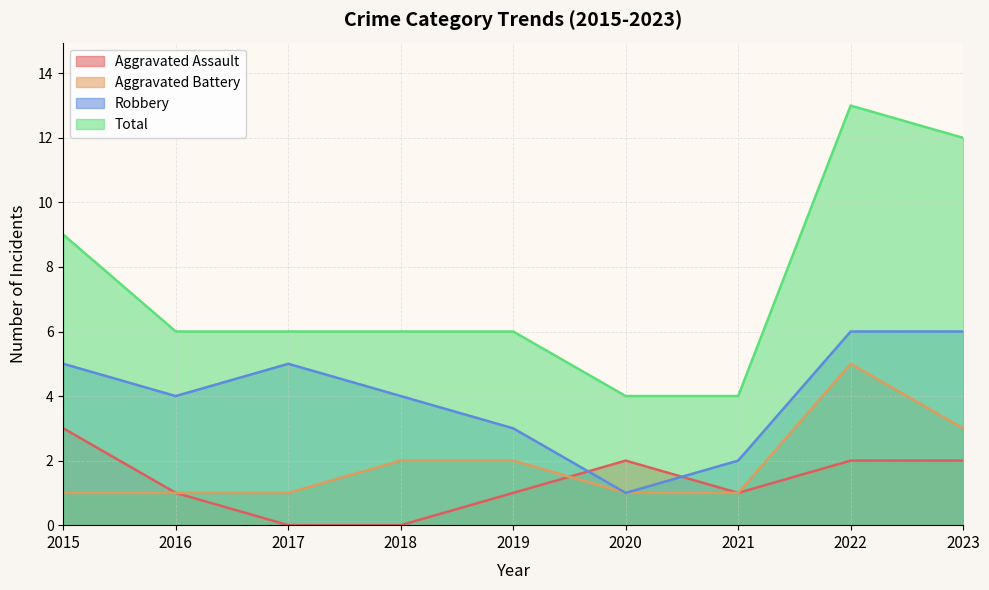

What is the average value of the Aggravated Battery series?

2